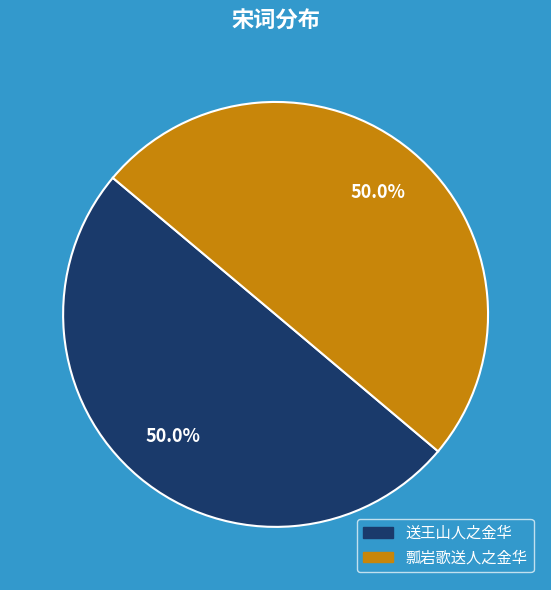

What is the ratio of the value at 送王山人之金华 to the value at 瓢岩歌送人之金华?

1.0